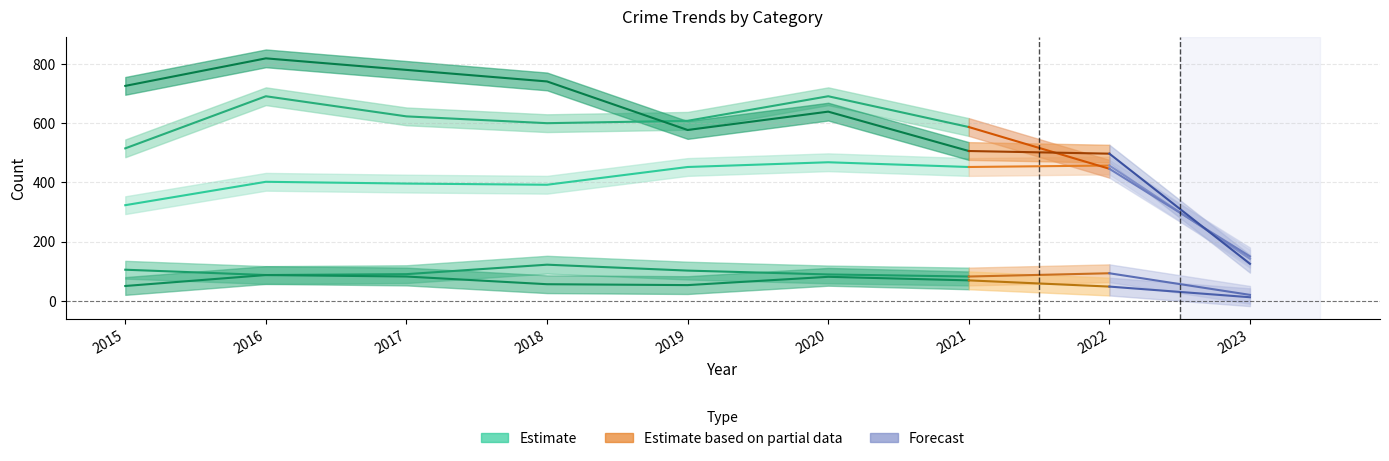

Is it true that Homicide equals 29 at 2018?

False